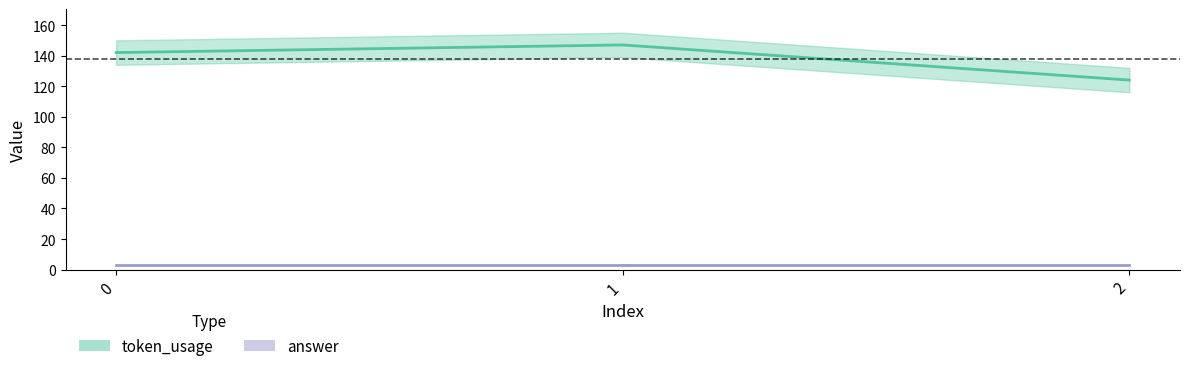

Is it true that the value at 2 is 83?

False